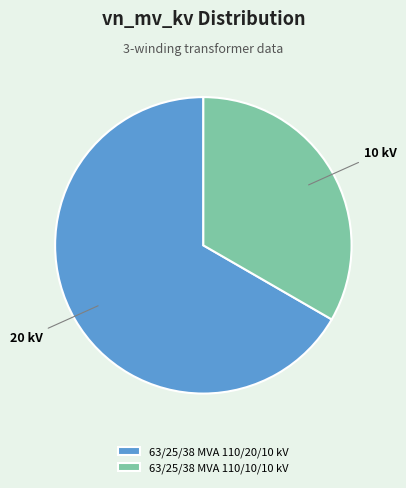

Which slice represents more than half of the pie?

63/25/38 MVA 110/20/10 kV